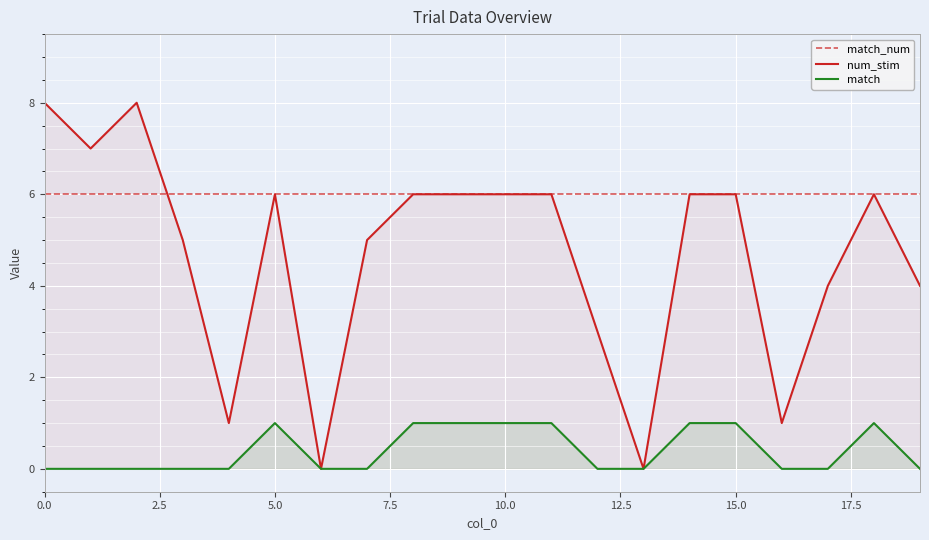

Which series has the largest total across all categories?

match_num